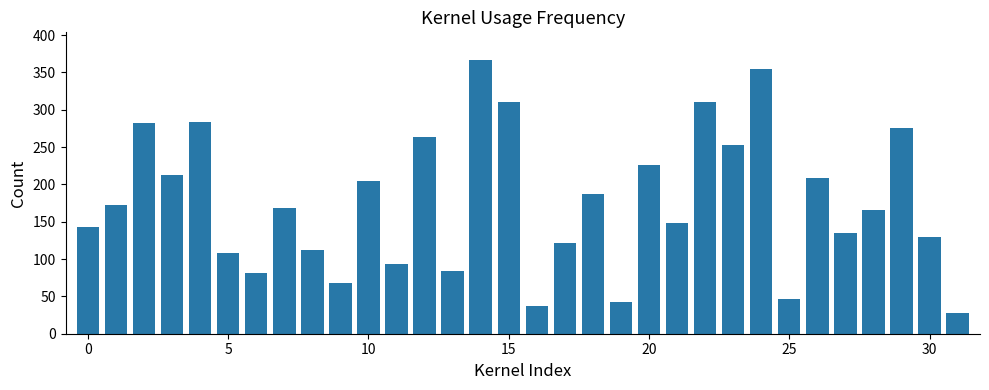

Count the number of data series in this chart.

1